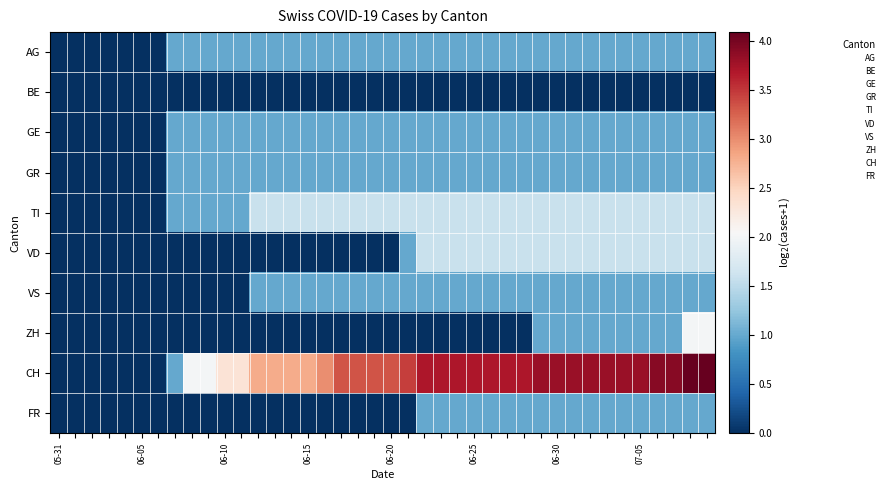

Which series has the largest range (max minus min)?

CH